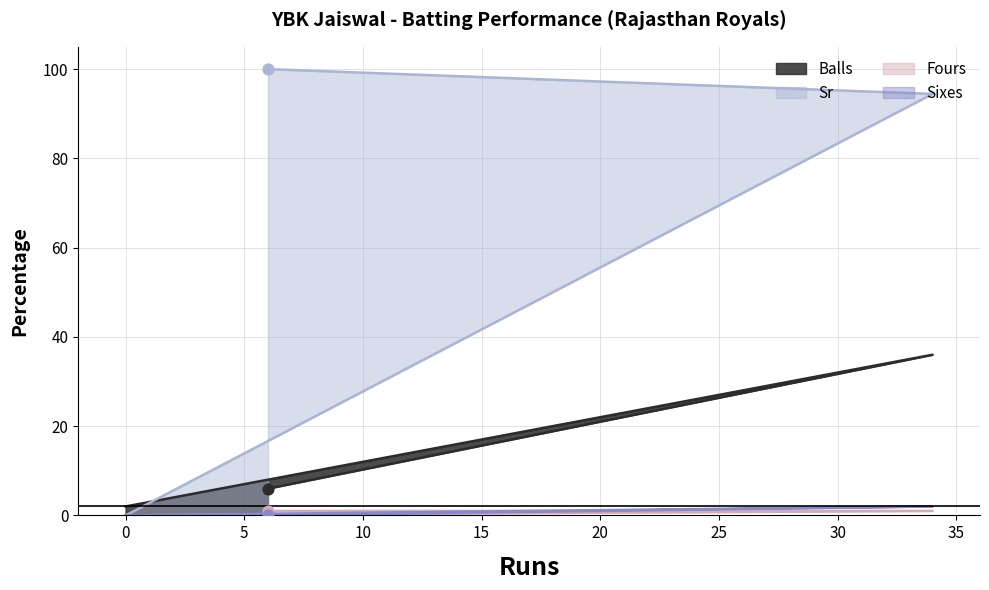

Which series has the largest total across all categories?

Sr